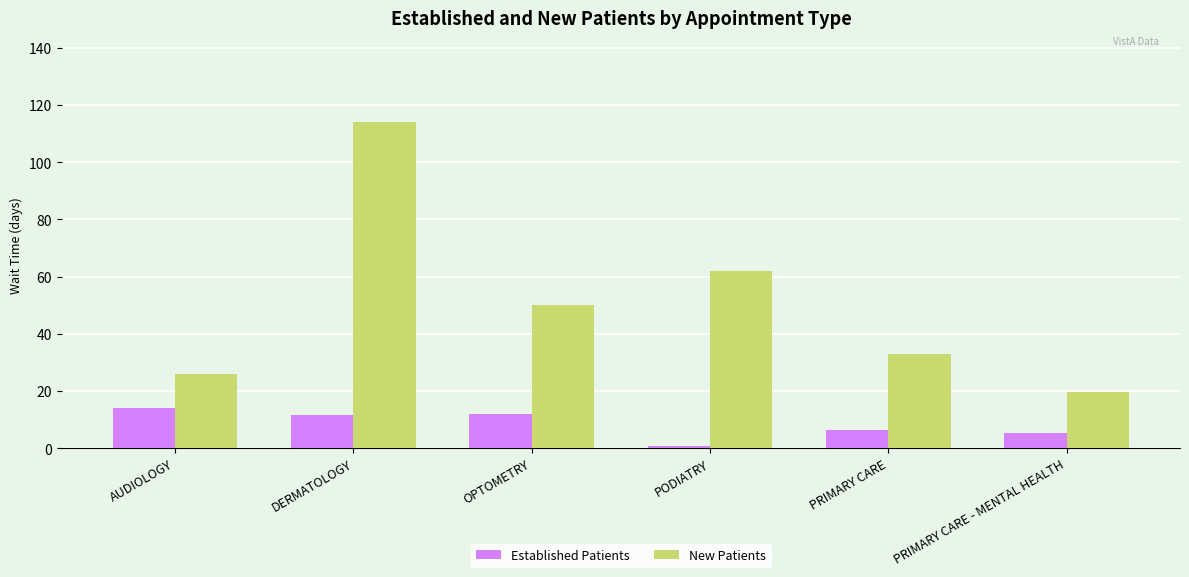

How many groups of bars are there?

6